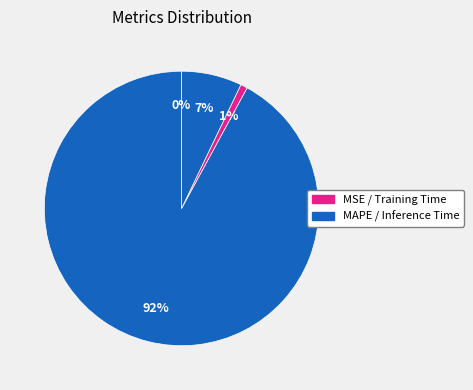

Which category has the smallest portion of the pie?

MSE